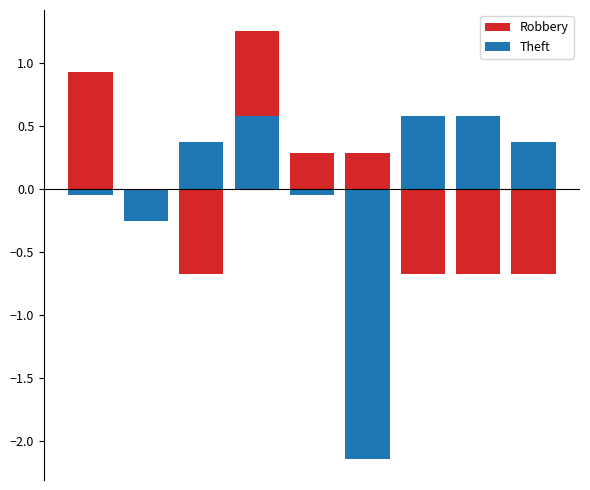

Between 3 and 6, which series saw the biggest shift?

Robbery